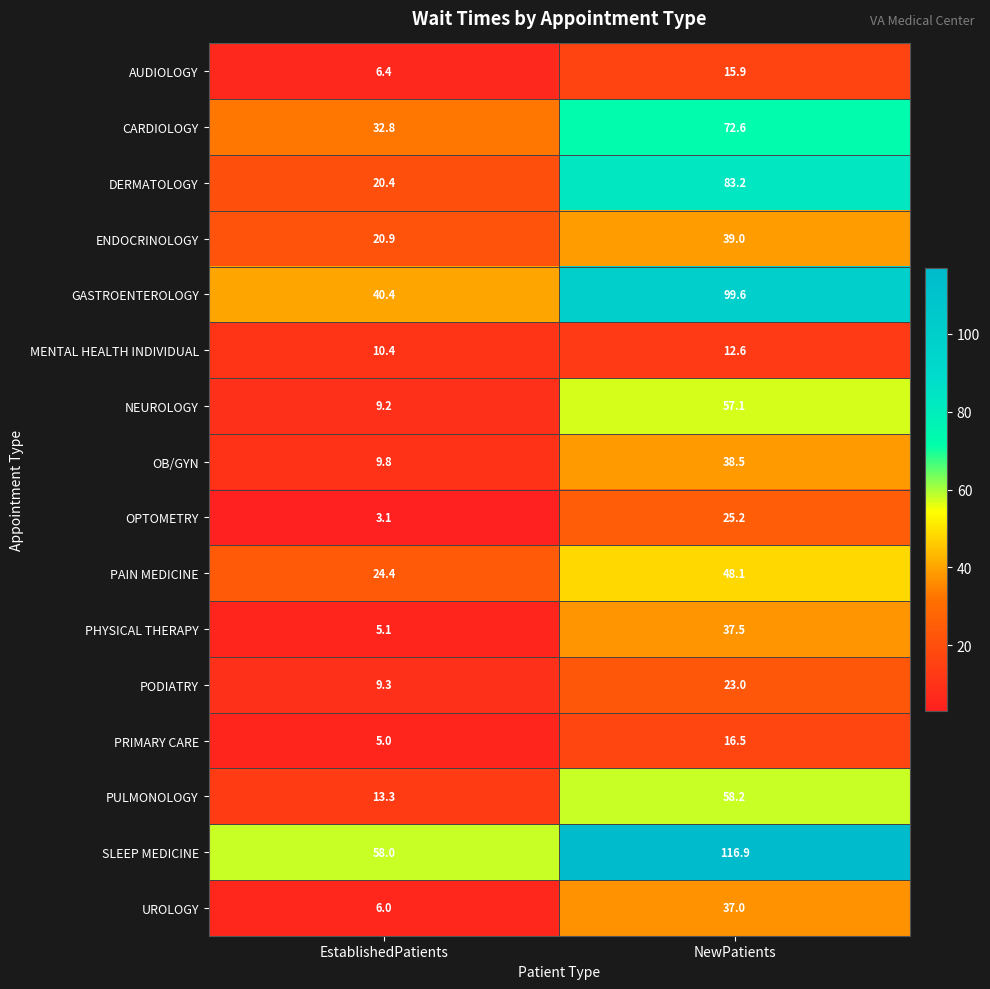

At which category is the sum across all series the highest?

NewPatients